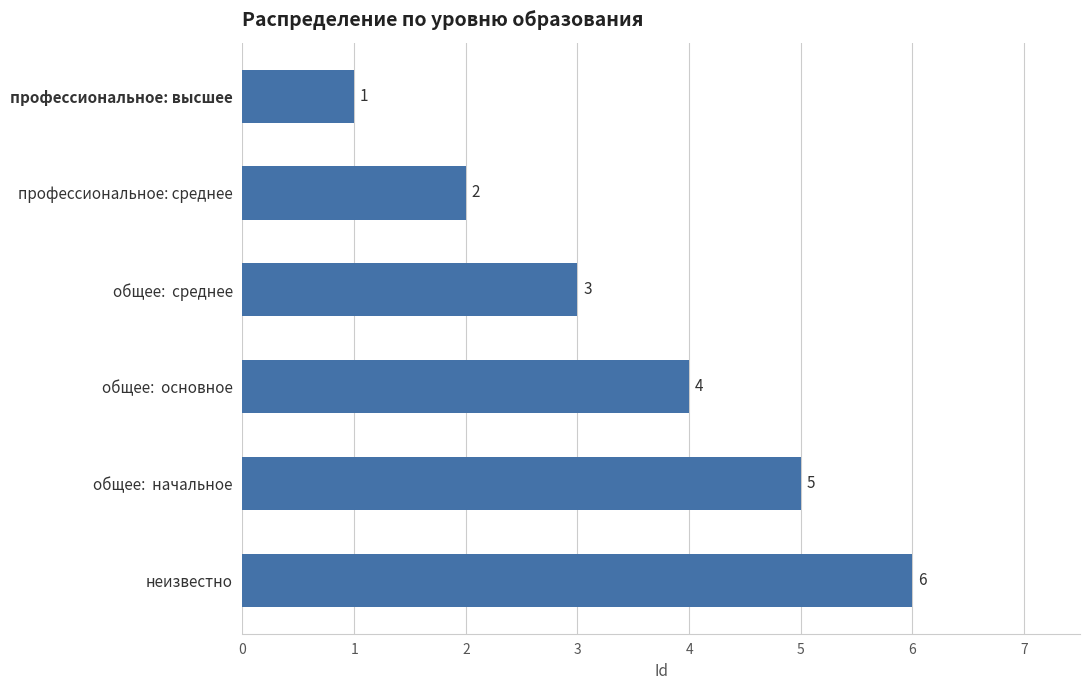

Which label corresponds to the largest value in the chart?

неизвестно